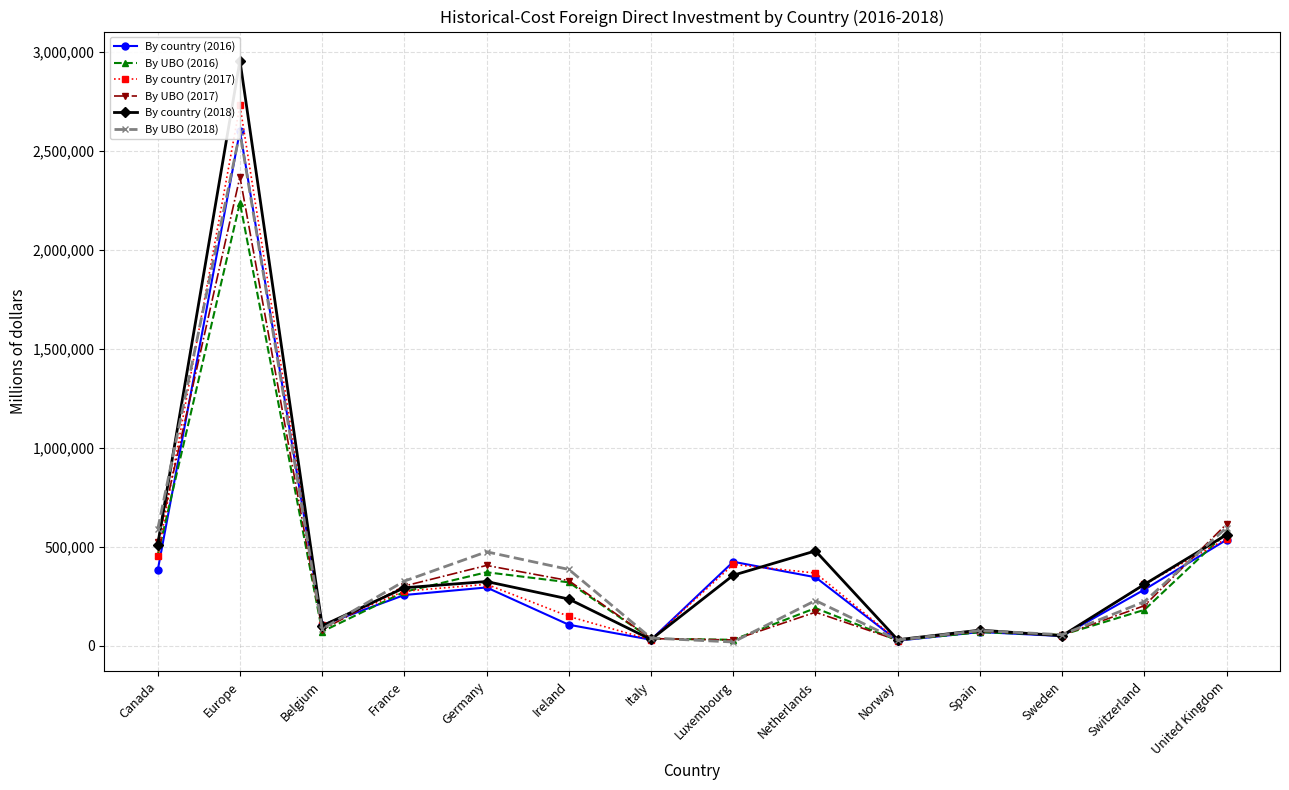

At which category does By country (2016) reach its first local valley?

Belgium